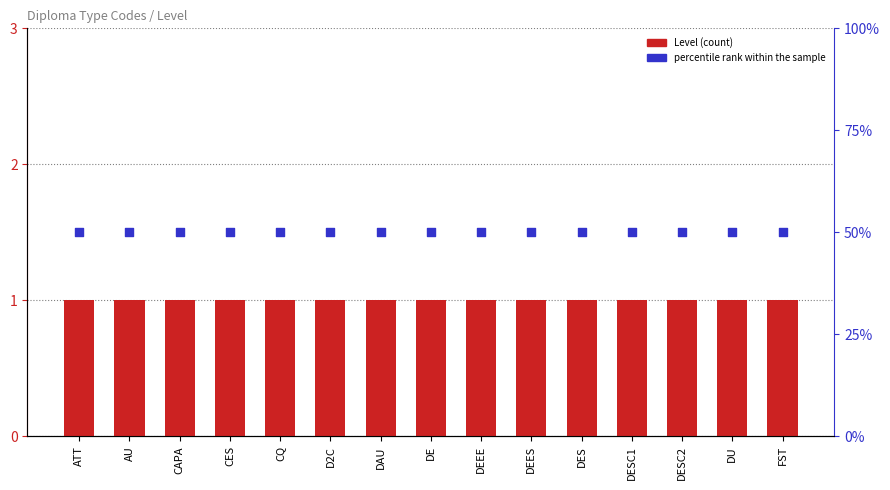

Which series has the widest spread of Y values?

Level